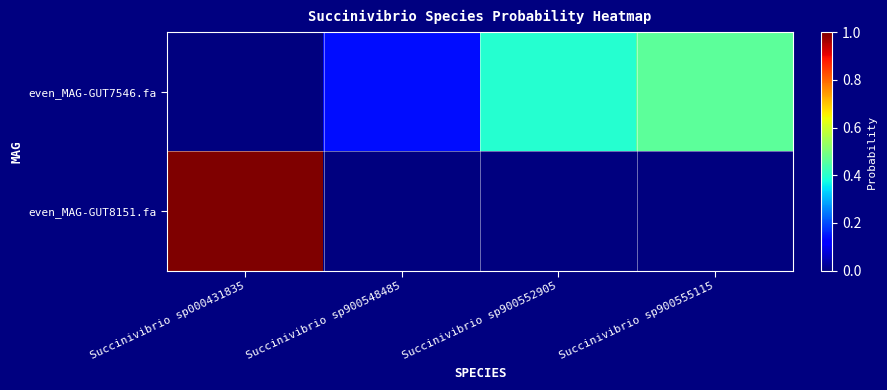

Which series has the widest spread of values?

even_MAG-GUT8151.fa